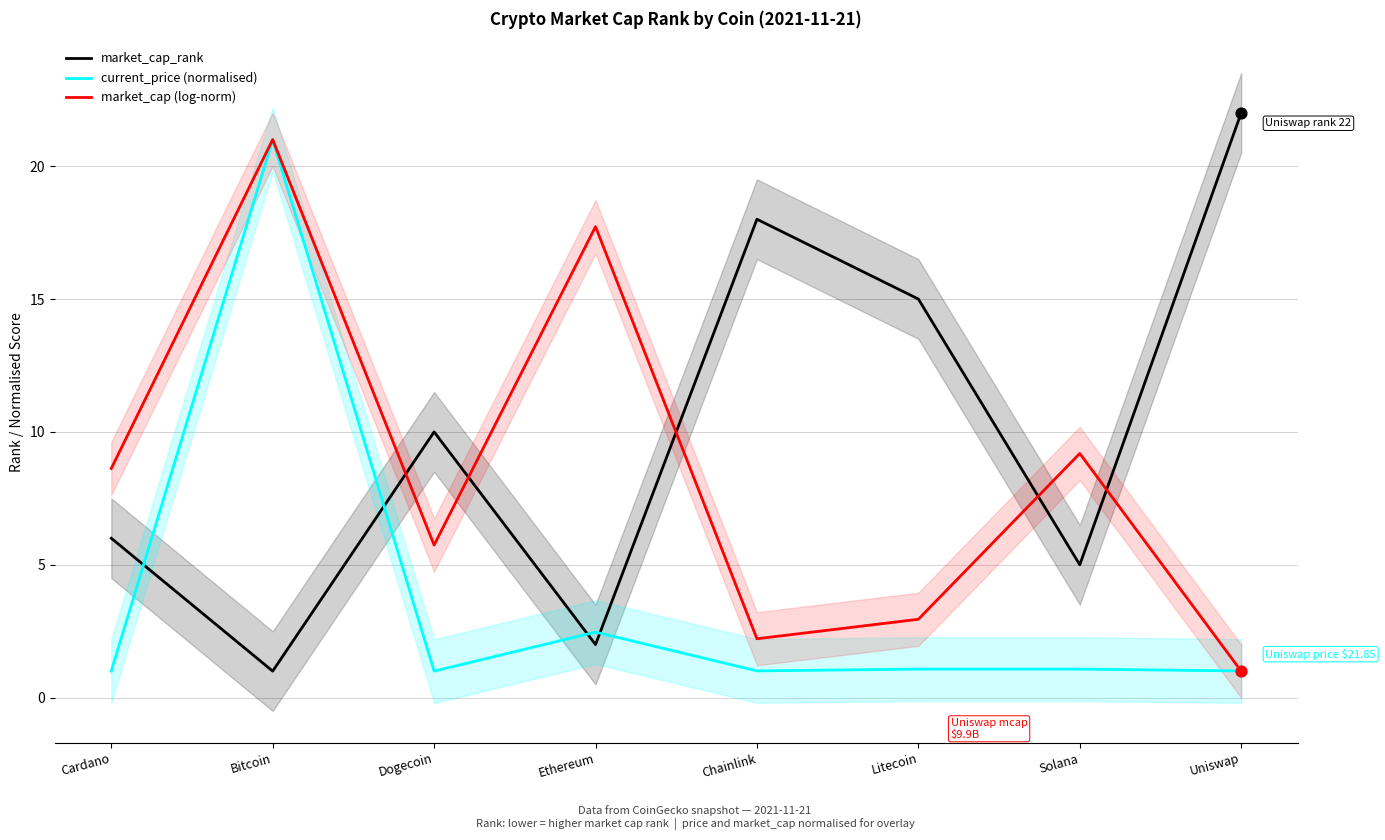

Which series reaches the maximum Y coordinate?

market_cap_rank